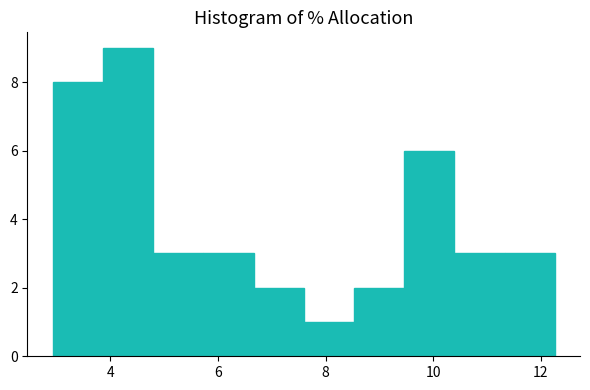

Reading left to right, transcribe this chart: for each bar, give the range it covers on the x-axis and its height. Neither the bar edges nor the heights are printed on the chart, so give them approximately, as read against the axes.

3.0 to 3.8: 8
3.8 to 4.8: 9
4.8 to 5.8: 3
5.8 to 6.6: 3
6.6 to 7.6: 2
7.6 to 8.6: 1
8.6 to 9.4: 2
9.4 to 10.4: 6
10.4 to 11.4: 3
11.4 to 12.2: 3